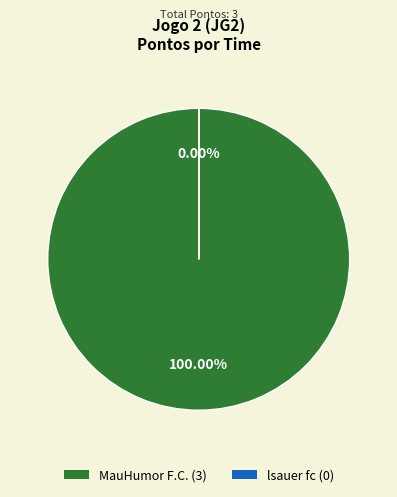

Which category accounts for the majority?

MauHumor F.C.